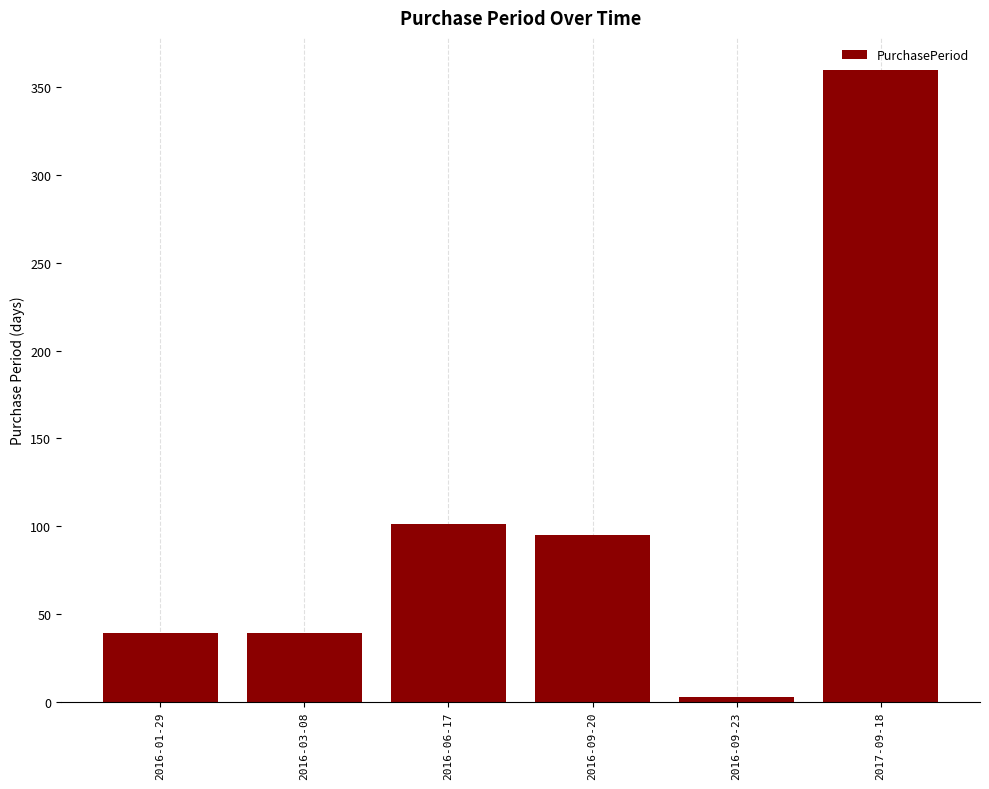

What value does the data have at 2016-03-08, to the nearest 5?

40